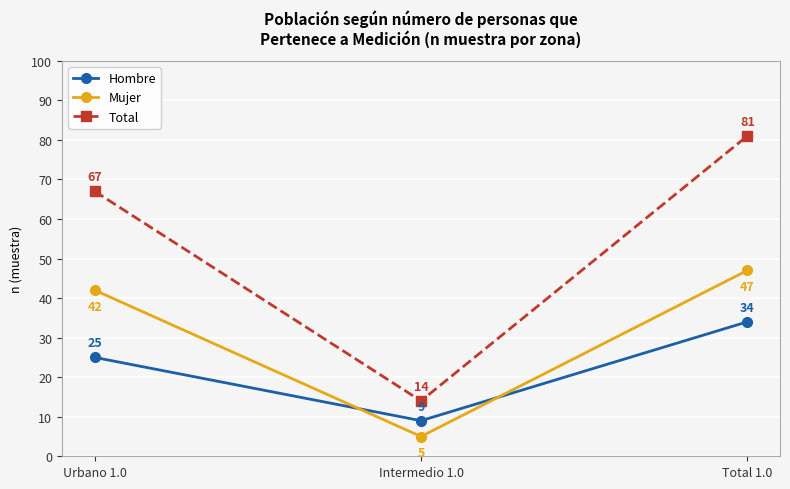

Count the number of categories in the chart.

3